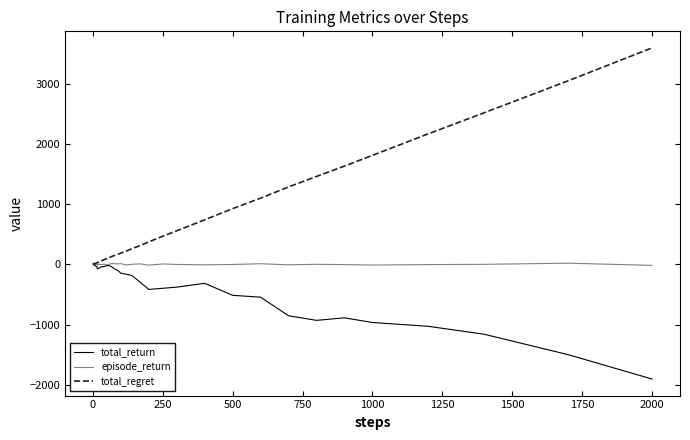

What is the smallest value displayed?

-1904.7